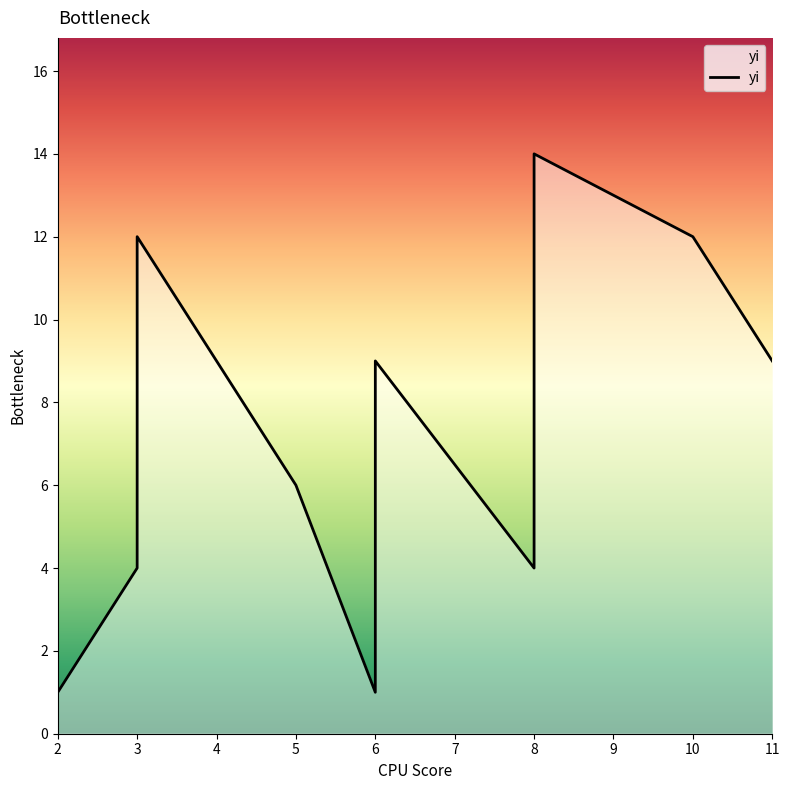

How many values are between 4 and 12?

7